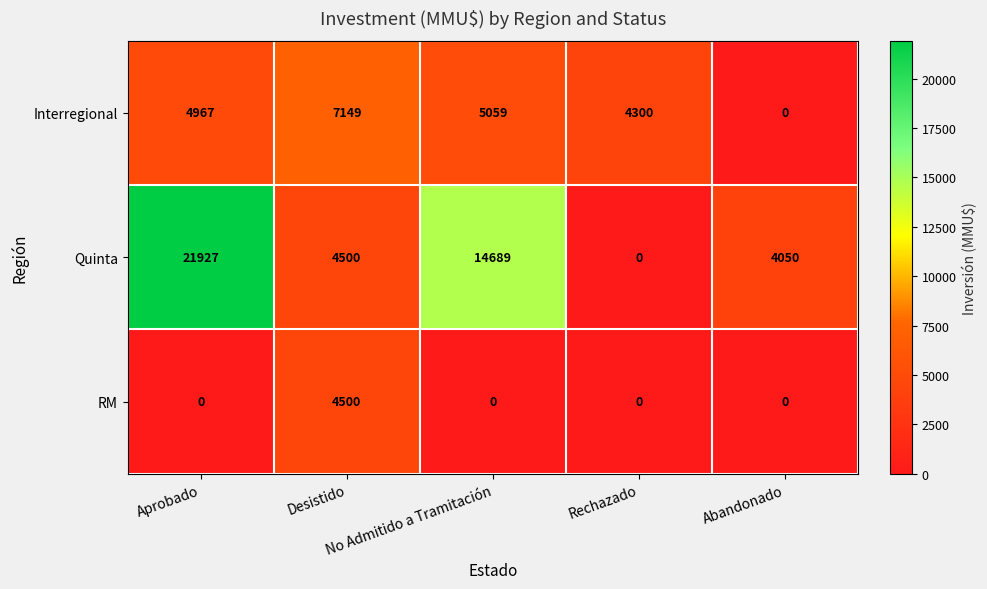

Which series has the largest total across all categories?

Quinta